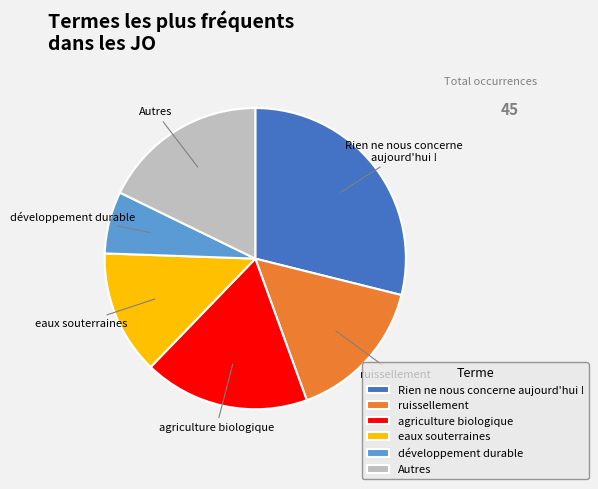

Do eaux souterraines and ruissellement together represent more than half of the pie?

No